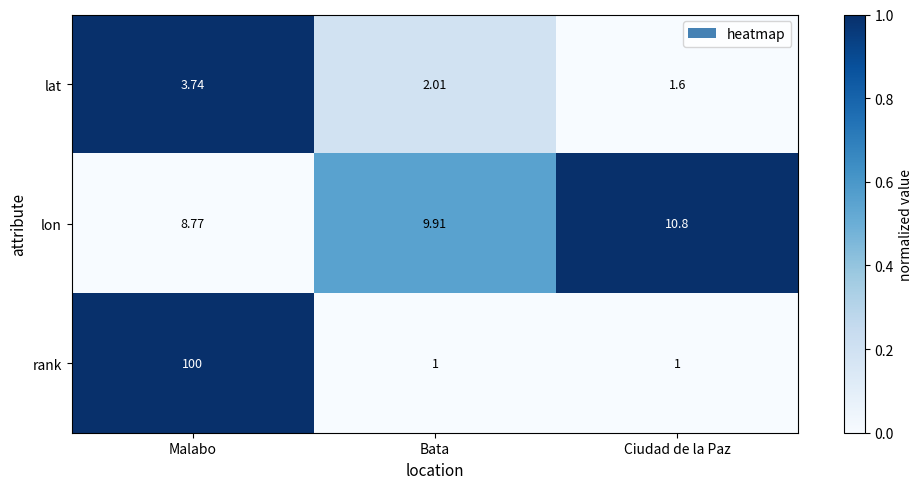

Rank the series by their average value, from lowest to highest.

lat, lon, rank